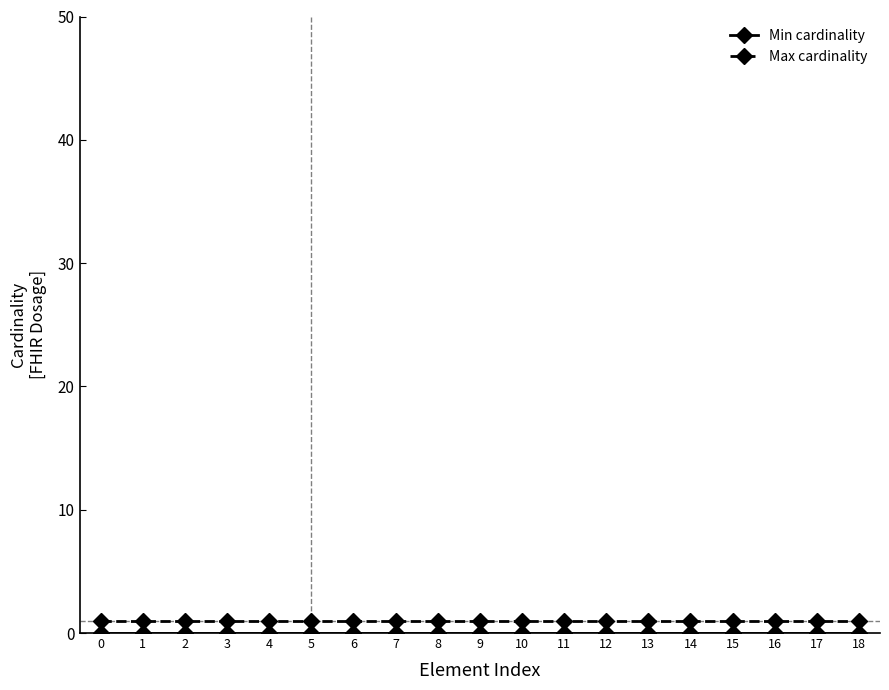

Which series has the largest total across all categories?

Max cardinality